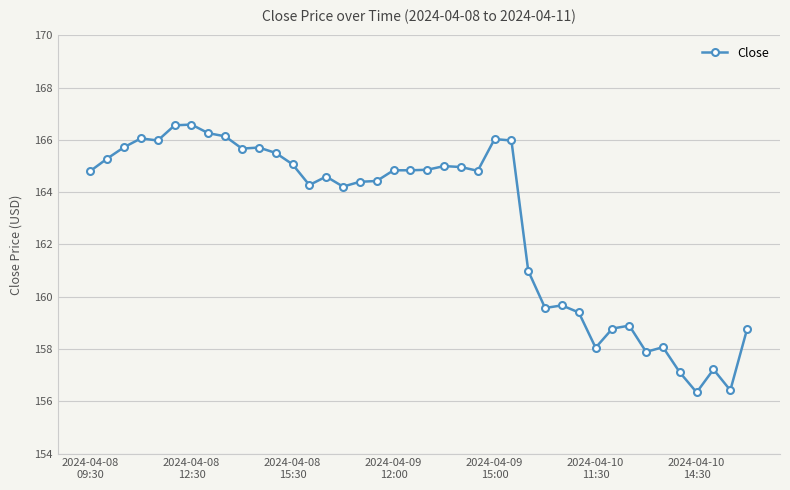

Count the number of values greater than 164.

26